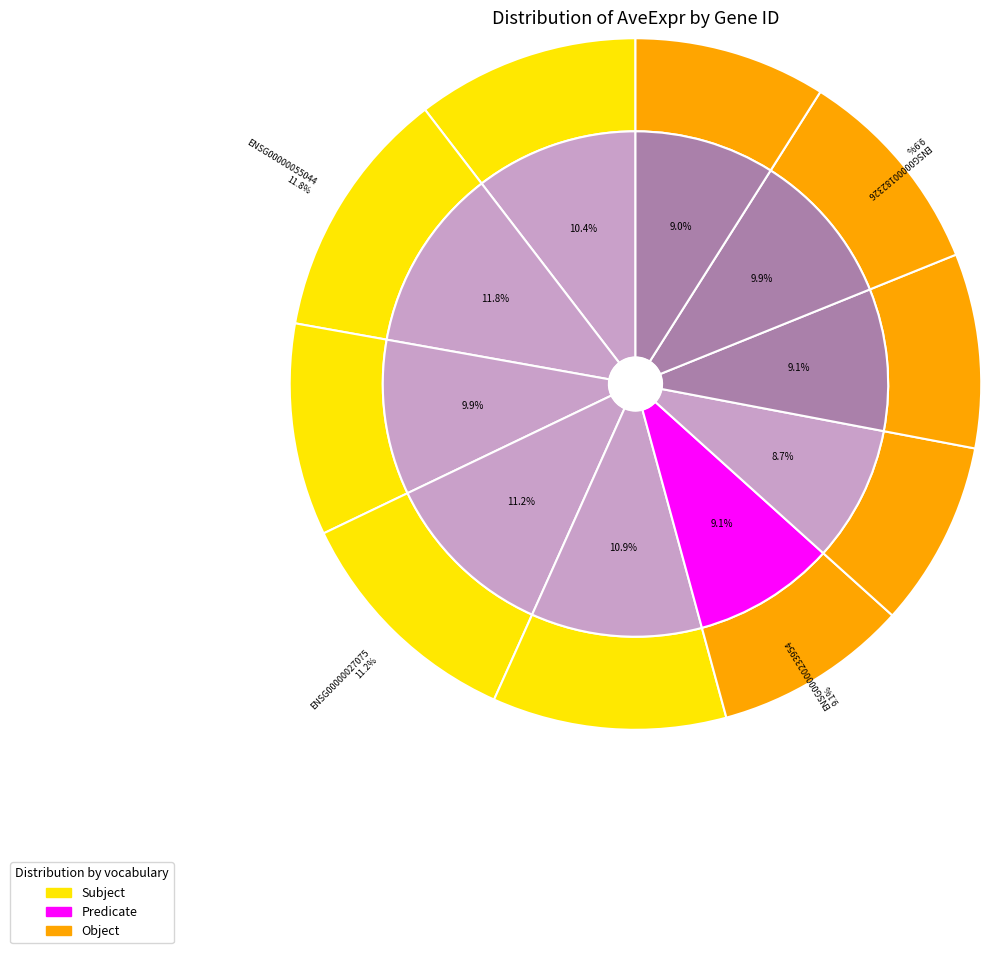

The ENSG00000197291 slice represents 9% of the pie. True or false?

True